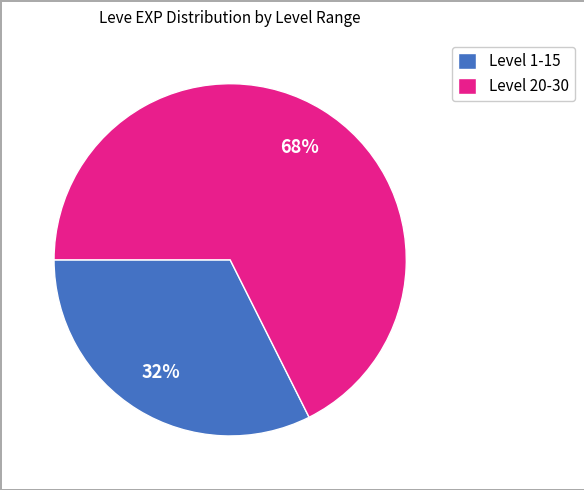

To the nearest percent, what is the average slice percentage?

50%